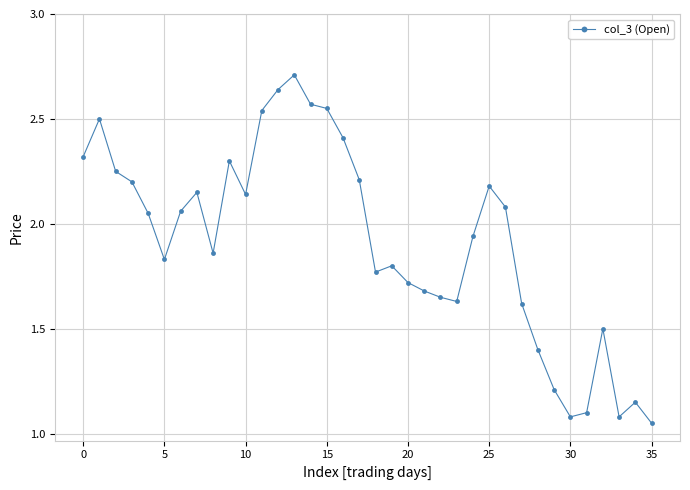

True or false: there are more than 1 points higher than both neighbors.

True